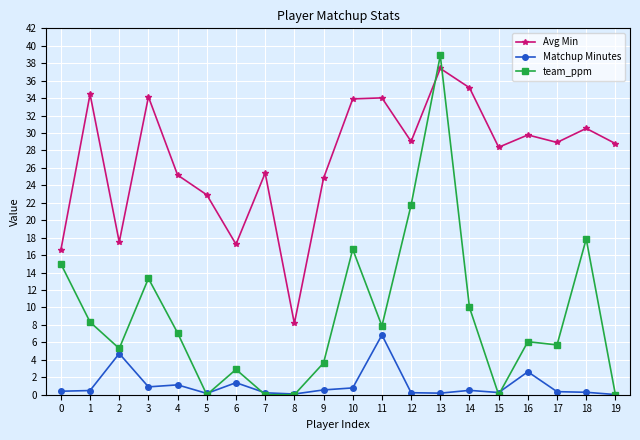

Rank the series by their average value, from highest to lowest.

Avg Min, team_ppm, Matchup Minutes